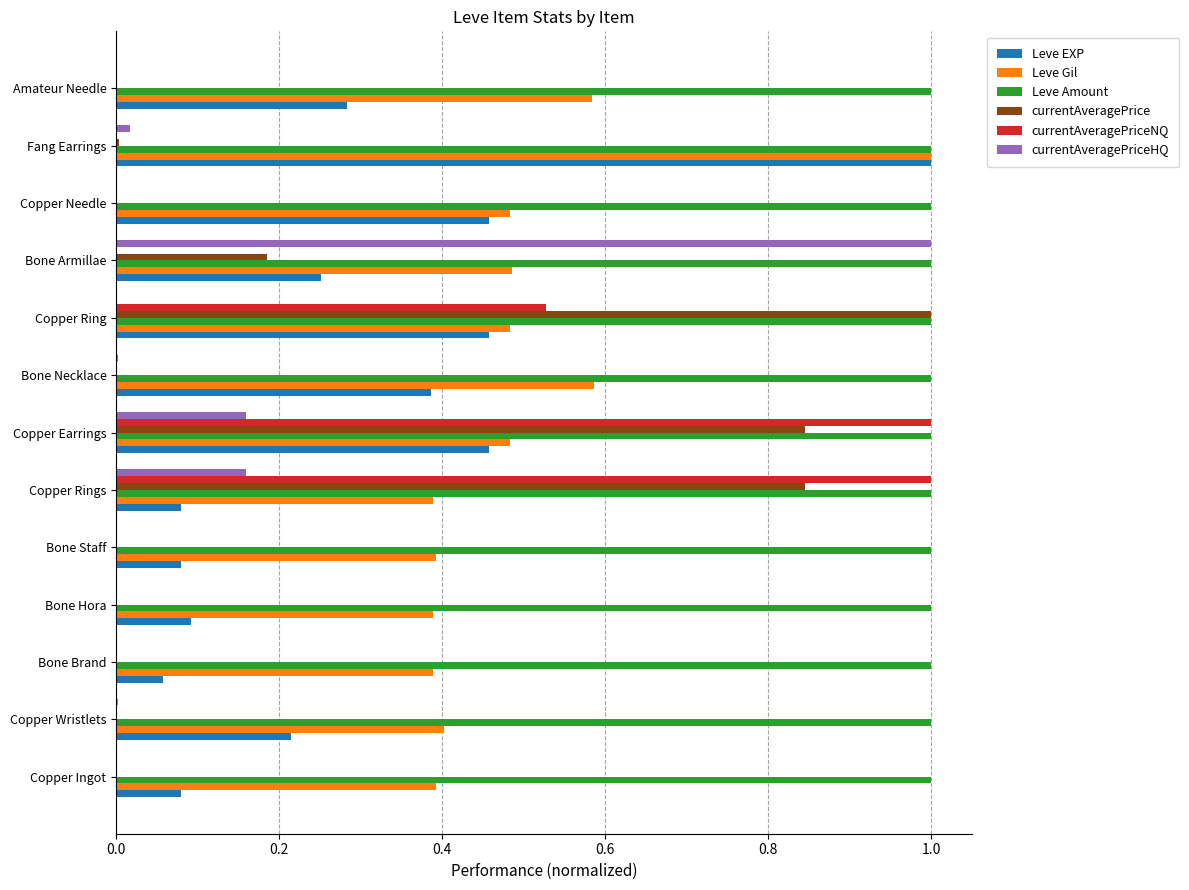

What is the sum of all Leve Gil values?

6.5